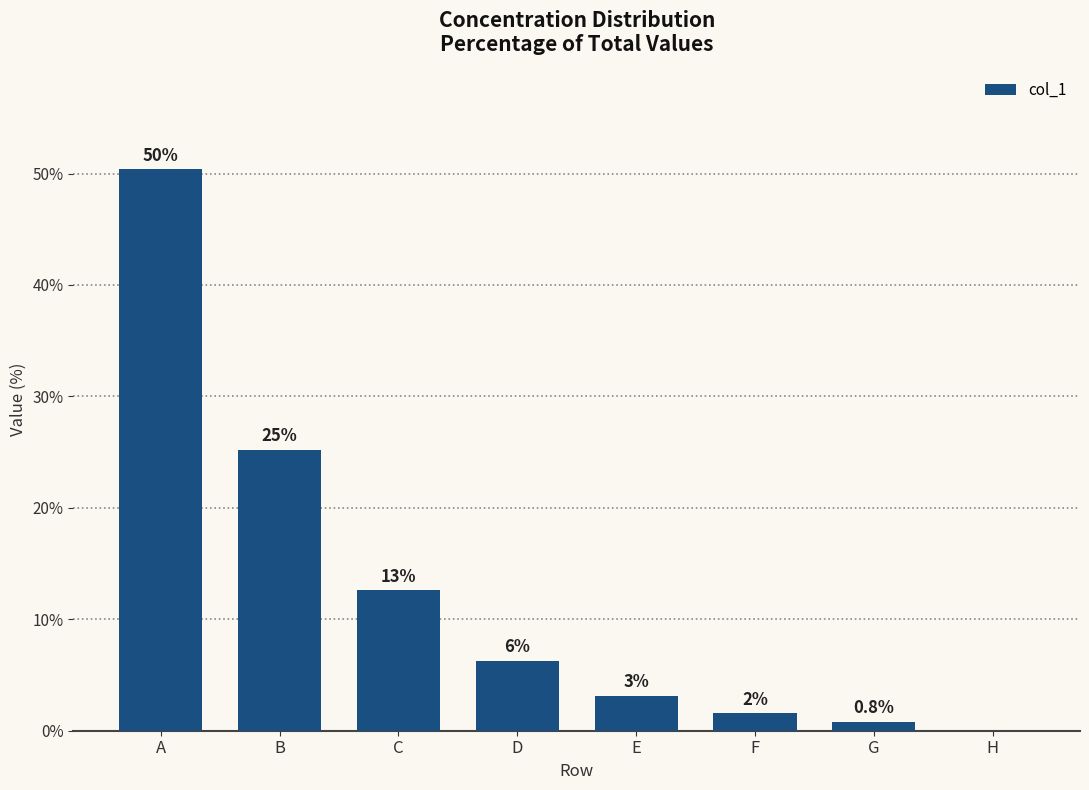

The chart shows a value of 1.6 at F. True or false?

True